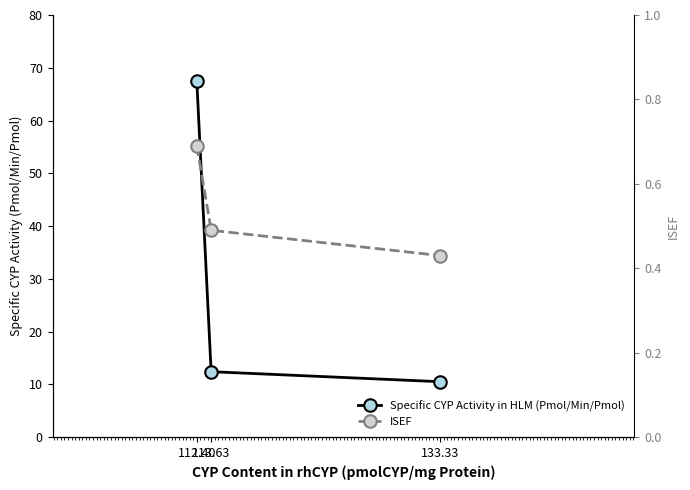

At which label is Specific CYP Activity in HLM (Pmol/Min/Pmol) closest to 38?

113.63